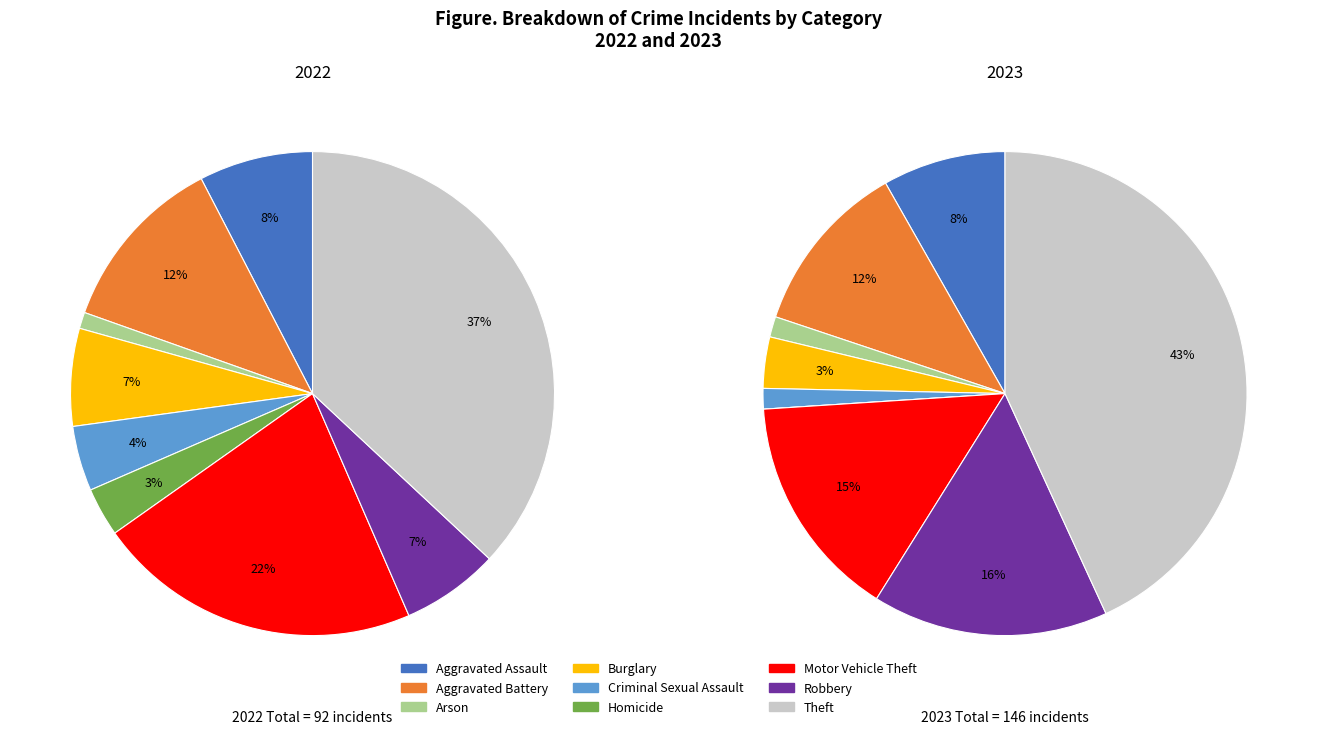

What percentage do Theft and Aggravated Assault together represent?

51.4%